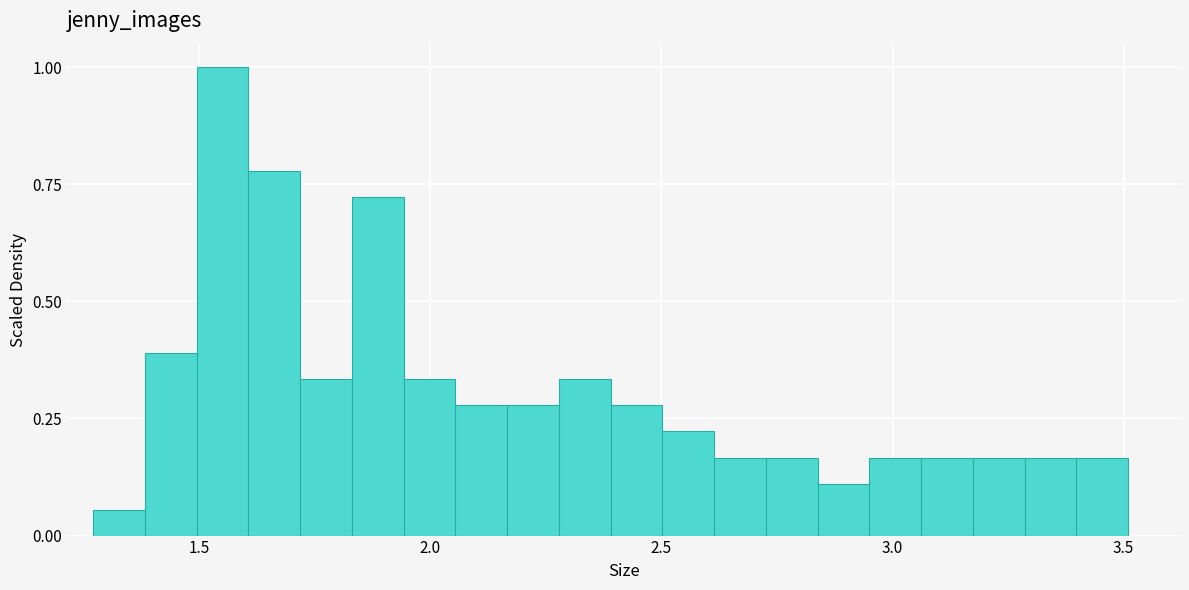

Around what value on the x-axis is the tallest bar? Give the approximate position of its centre, as read against the axis.

1.55